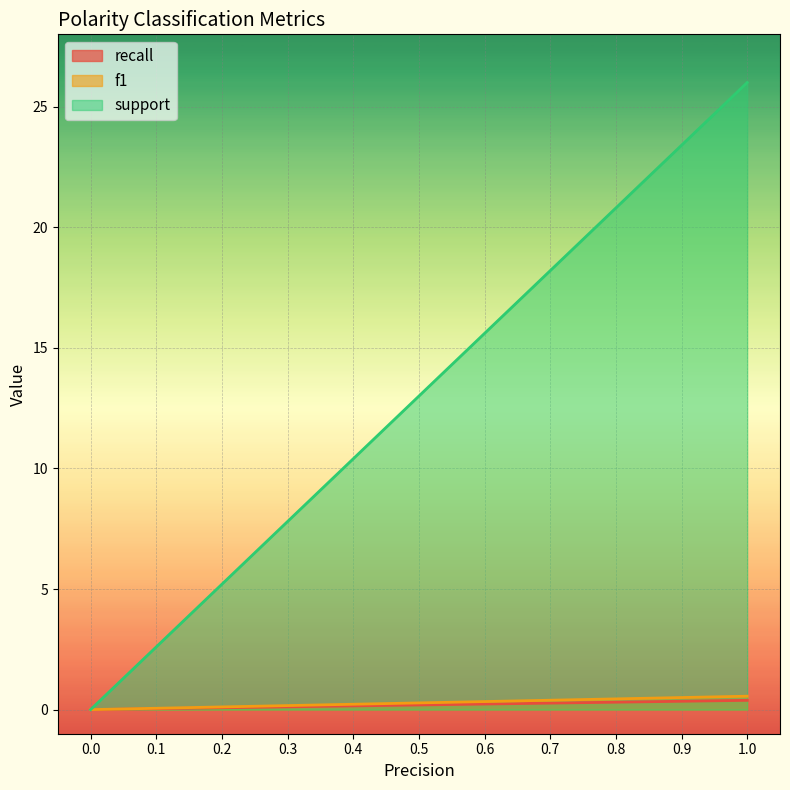

Which series has the largest range (max minus min)?

support